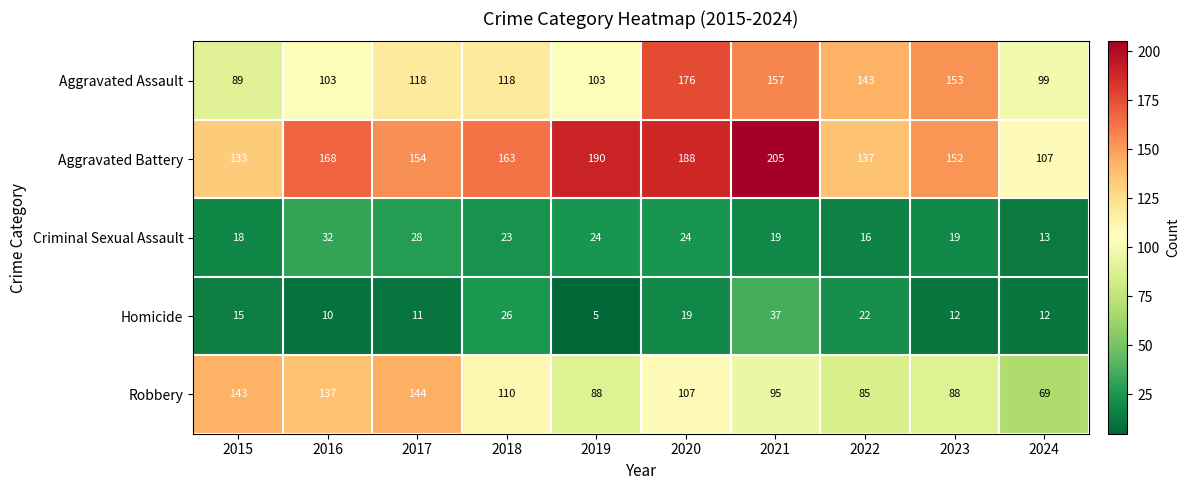

Is it true that Aggravated Assault equals 23 at 2015?

False